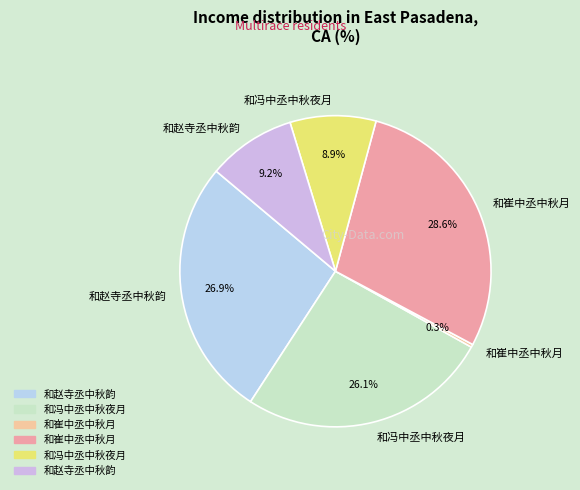

Count the number of slices in the pie.

6